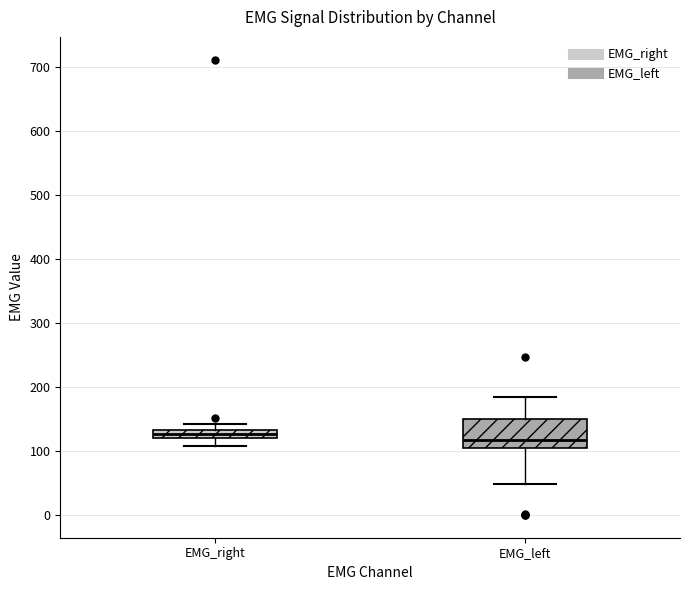

Which box's median line is the lowest?

EMG_left